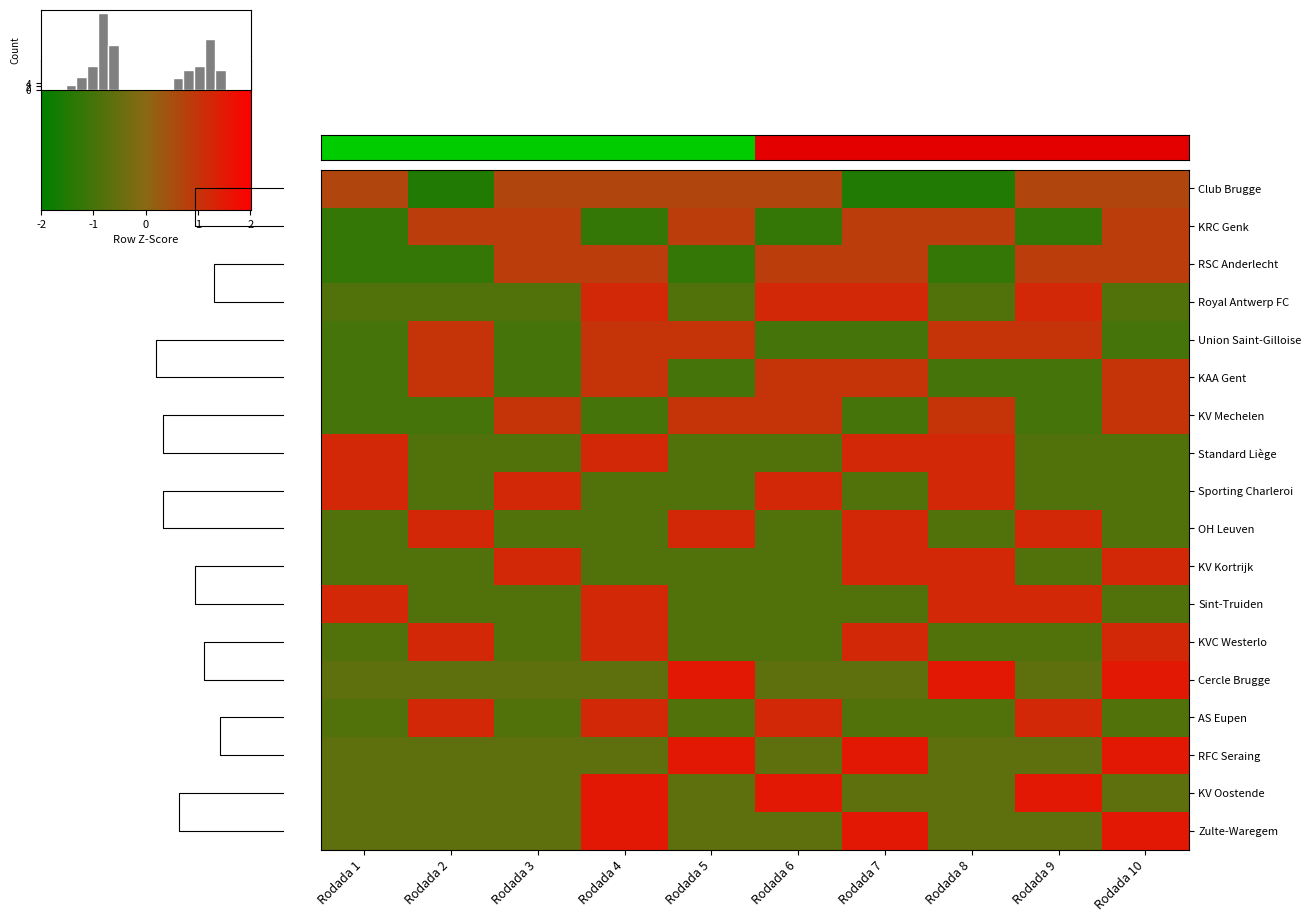

What is the sum of the Club Brugge values at Rodada 7 and Rodada 4?

-0.9